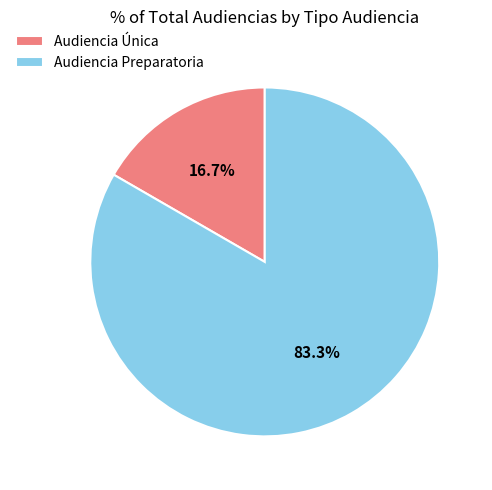

What is the smallest slice in the pie chart?

Audiencia Única